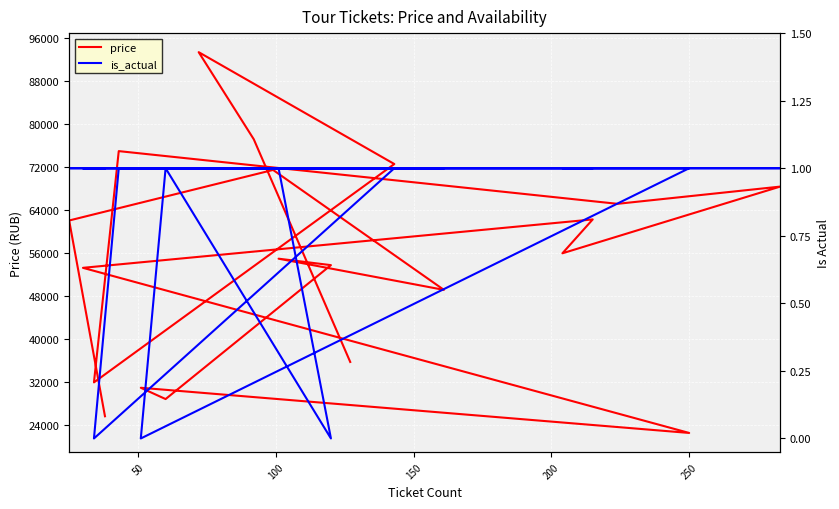

List the series in order of their peak value, lowest first.

is_actual, price